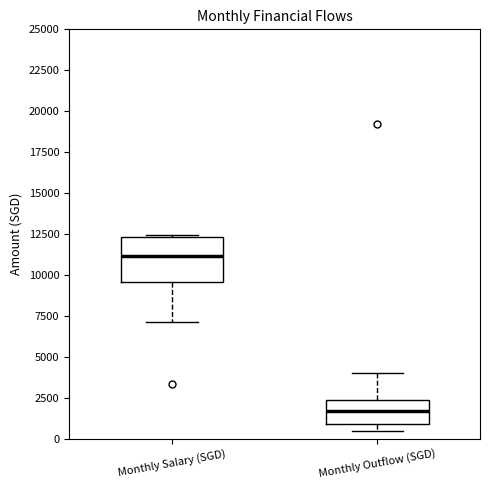

Which box's median line is the lowest?

Monthly Outflow (SGD)